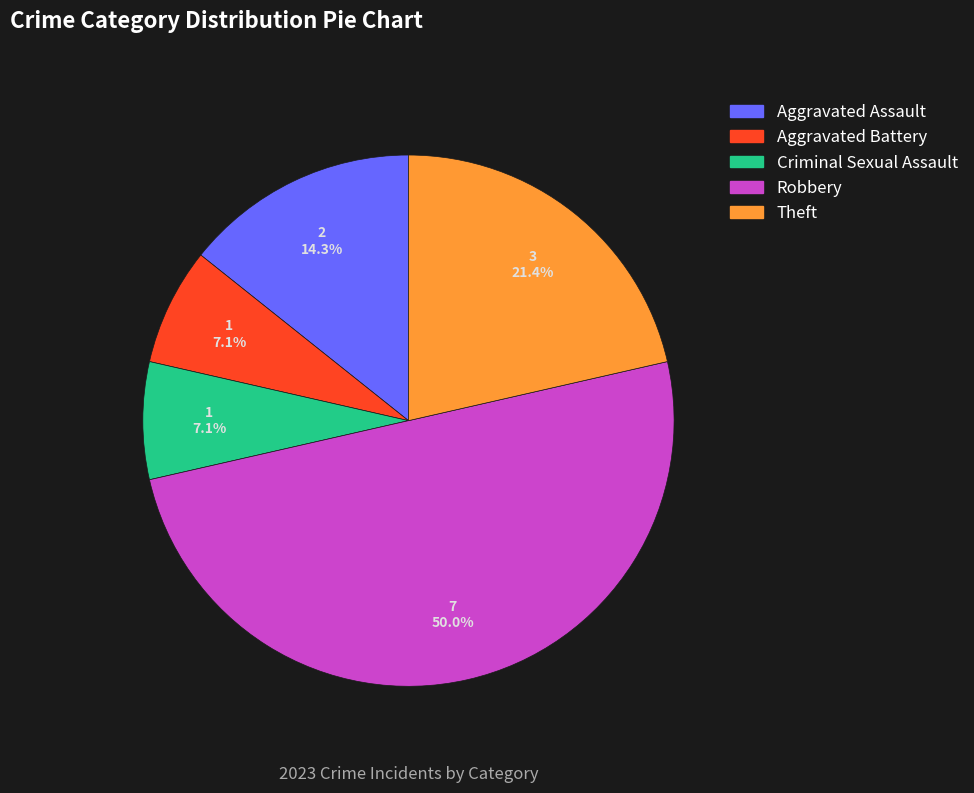

Count the number of slices in the pie.

5